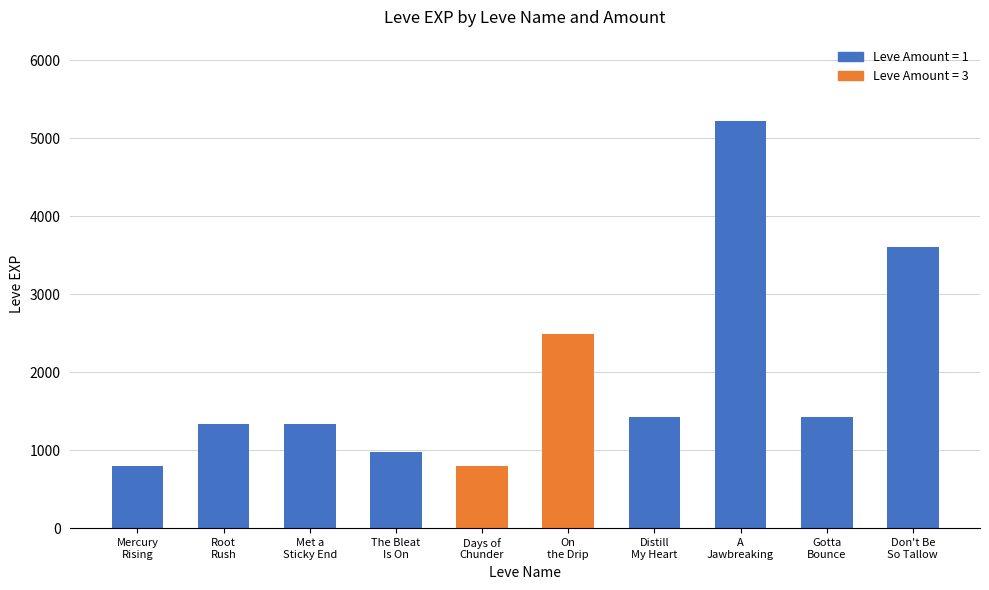

What is the minimum value shown in the chart?

800